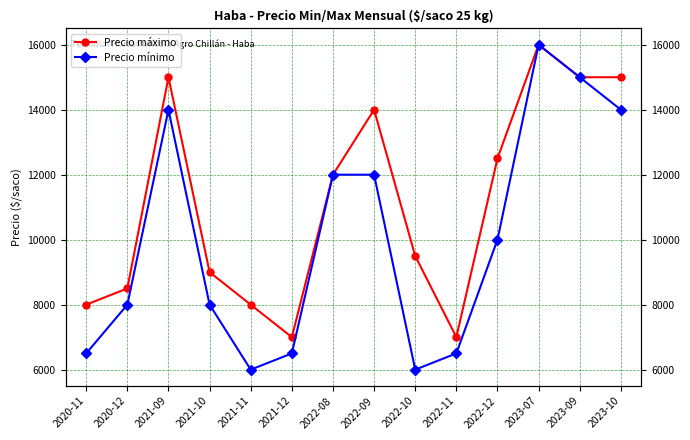

List the series in order of their overall mean, lowest first.

Precio mínimo, Precio máximo